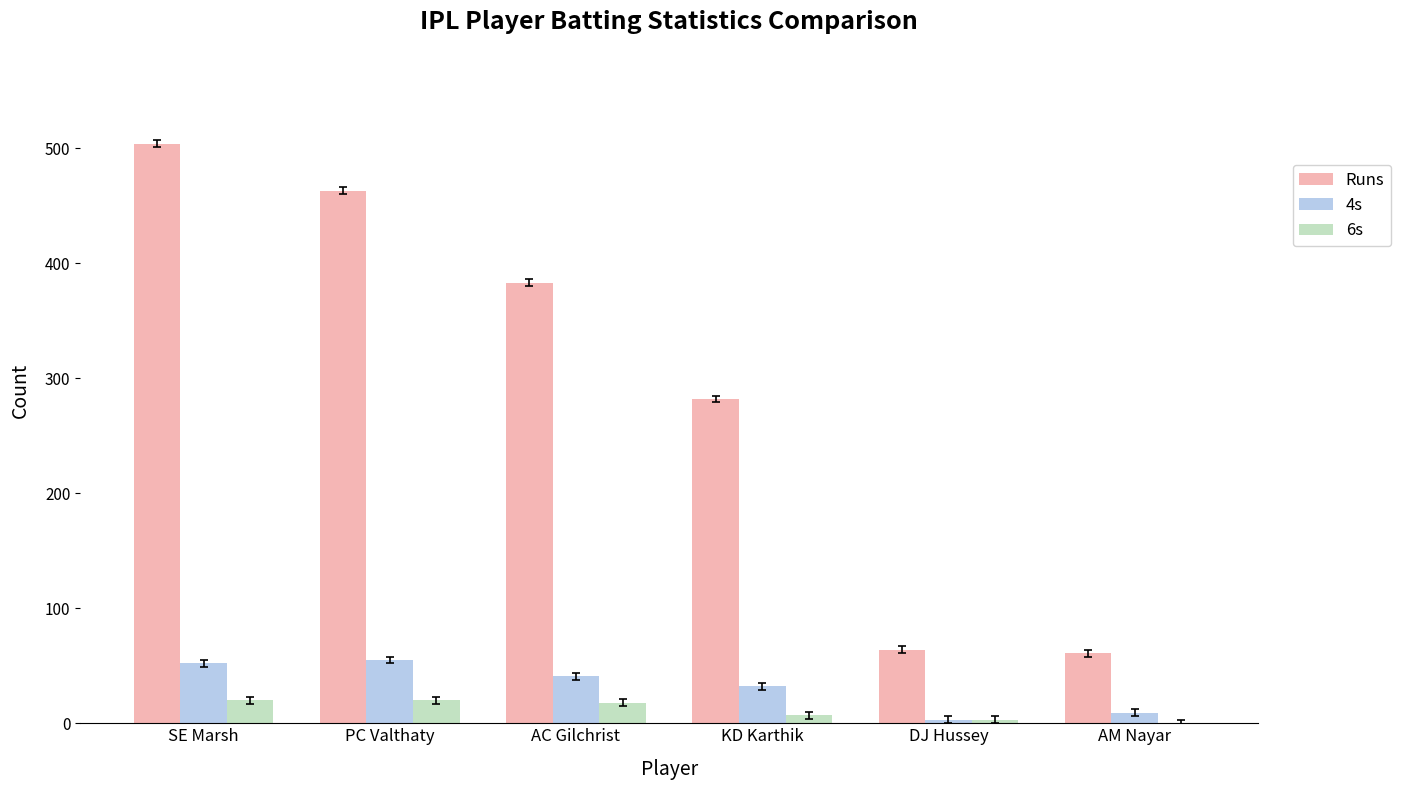

What is the sum of the 6s values at DJ Hussey and SE Marsh?

23